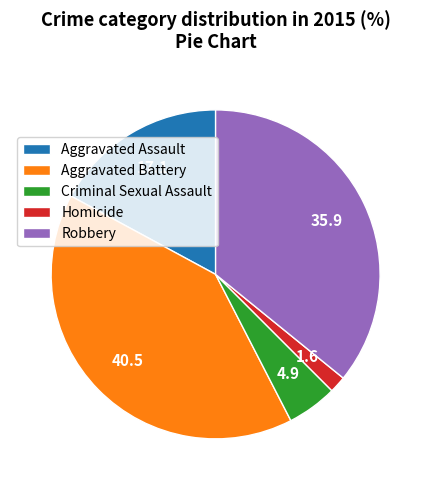

Is it true that Aggravated Assault is 26% of the pie?

False